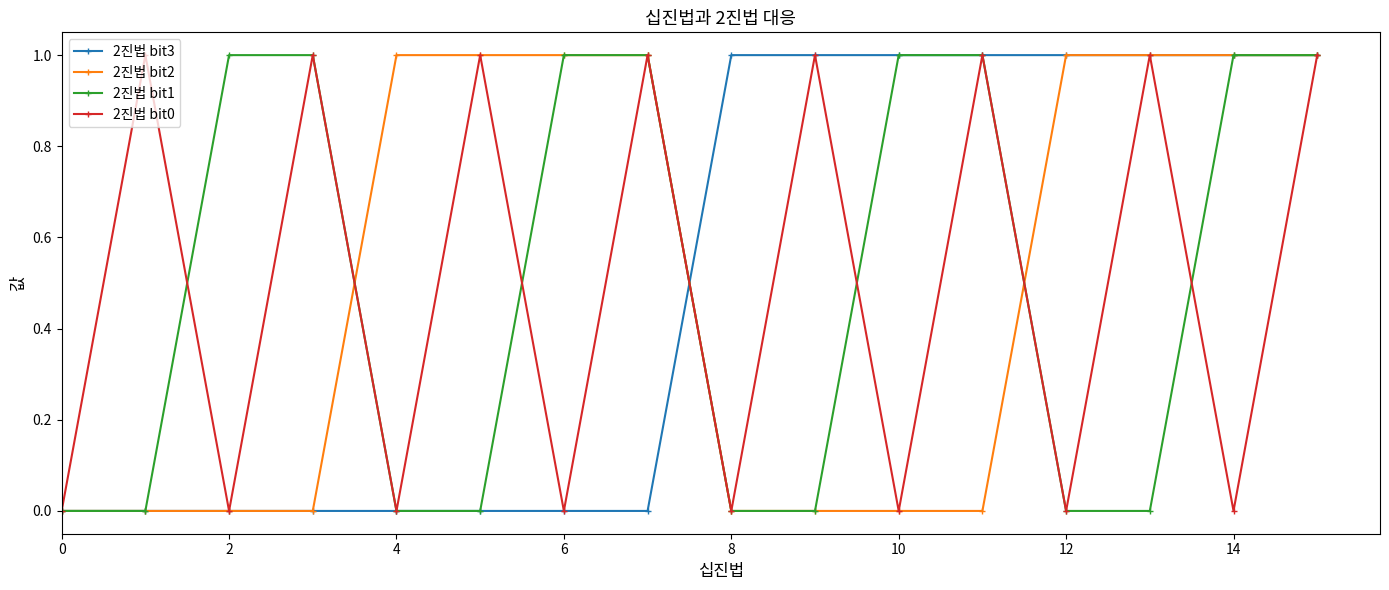

True or false: 2진법 bit0 has more than 0 interior local peaks.

True